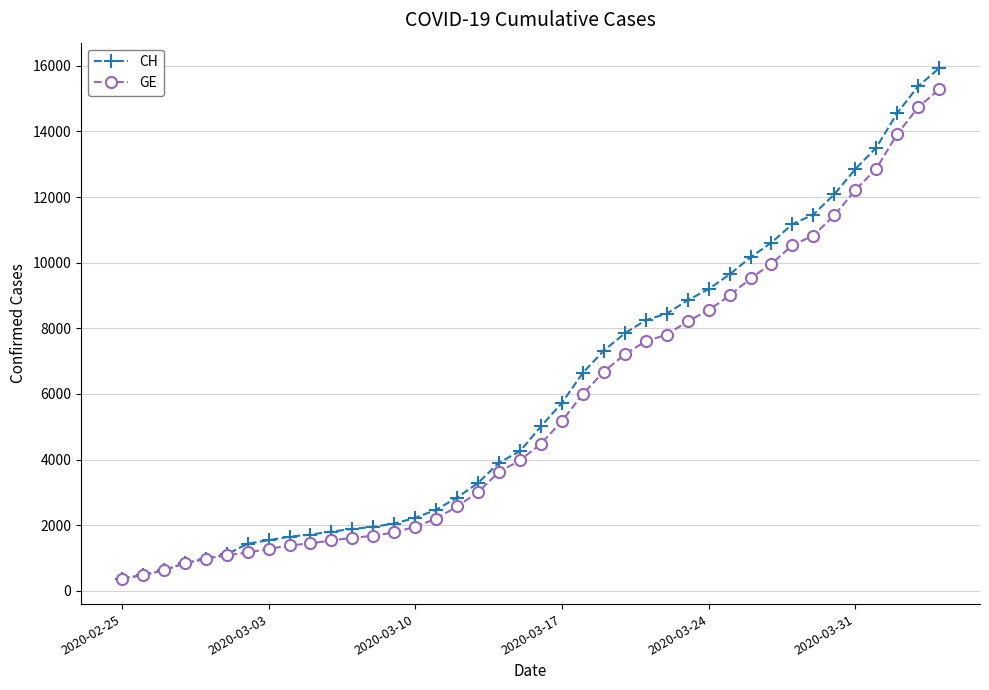

What is the value of the CH point at the 40th from the left?

15926